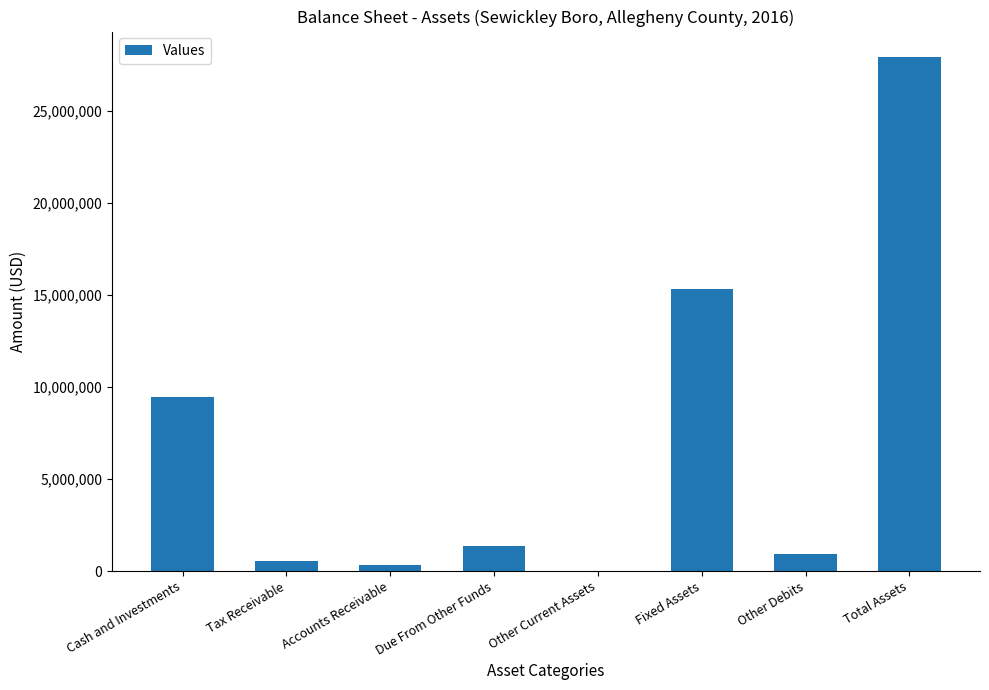

What is the sum of all values?

55787108